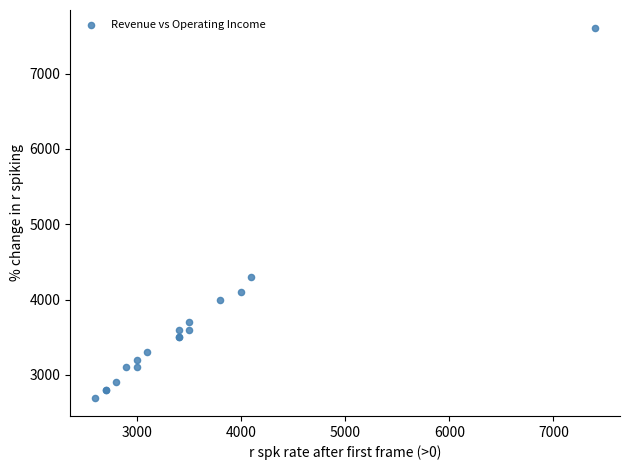

What Y value in the scatter plot is closest to 5150?

4300